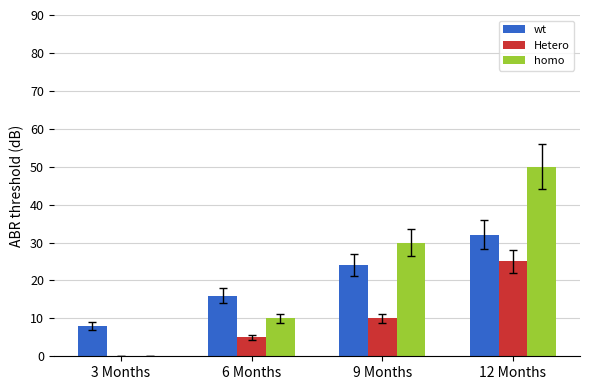

Which series has the largest range (max minus min)?

homo